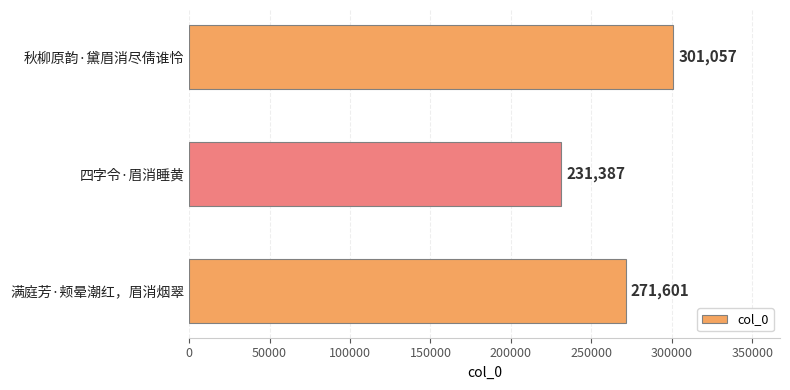

Rank the categories by value from highest to lowest.

秋柳原韵·黛眉消尽倩谁怜, 满庭芳·颊晕潮红，眉消烟翠, 四字令·眉消睡黄